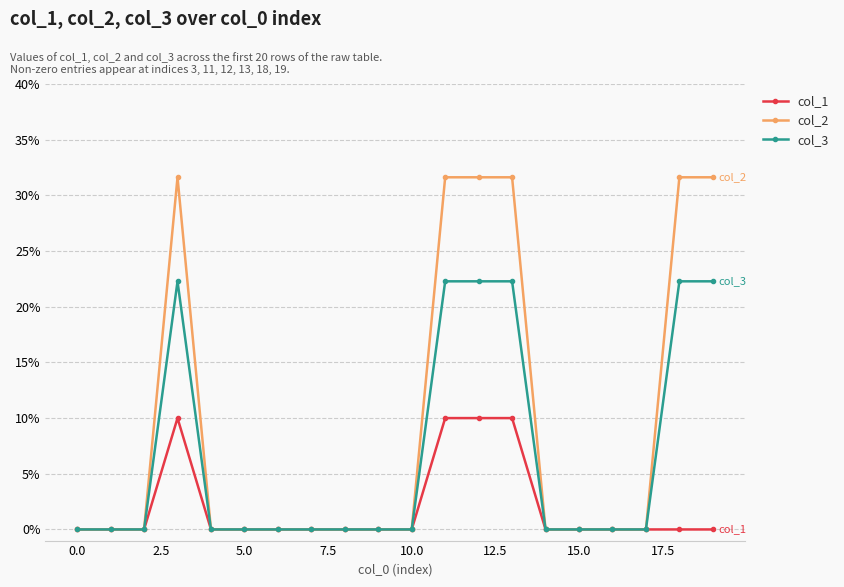

How many col_3 values are between 0 and 1?

20